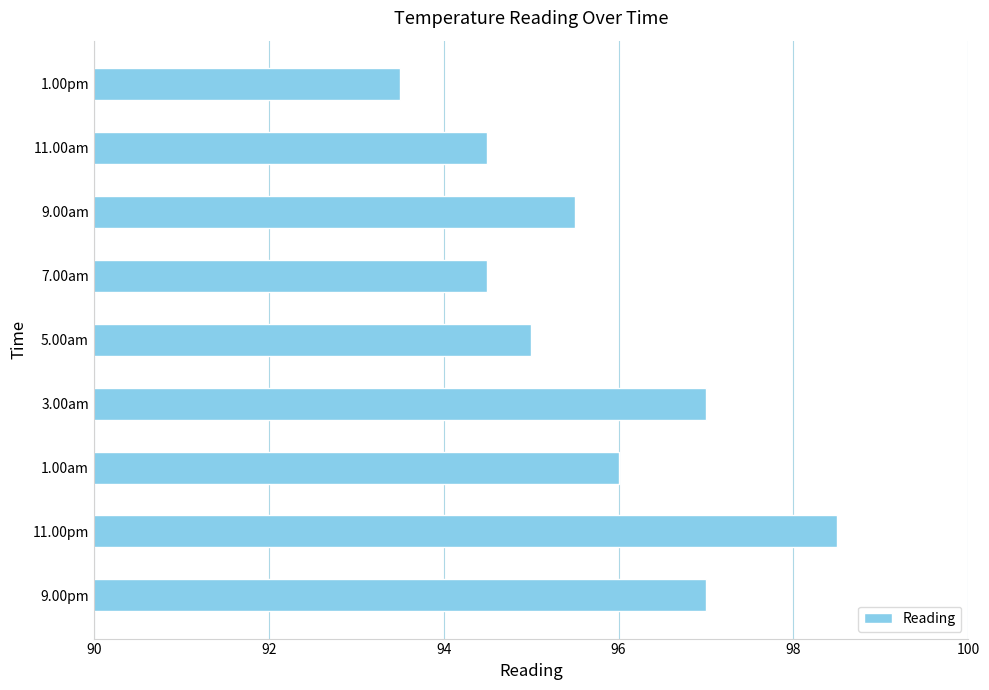

The value at 1.00pm is 93.5. True or false?

True